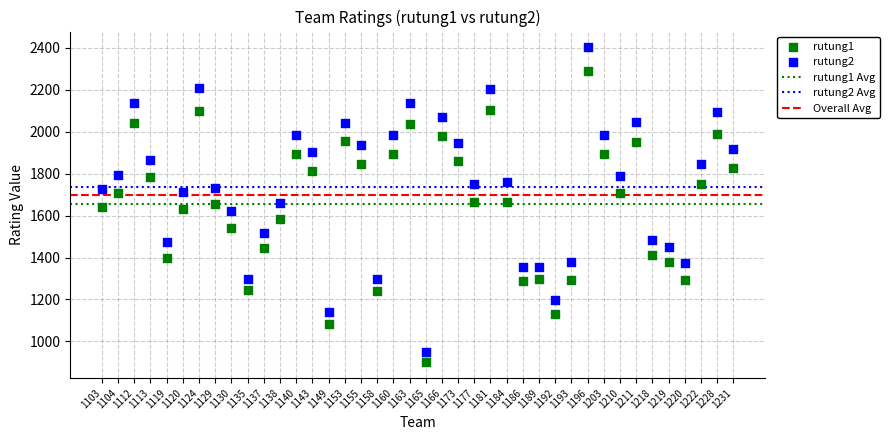

Which series contains the lowest Y value?

rutung1